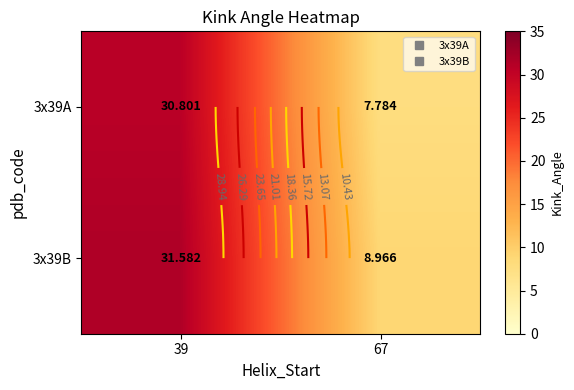

What is the average value of the 3x39B series?

20.3